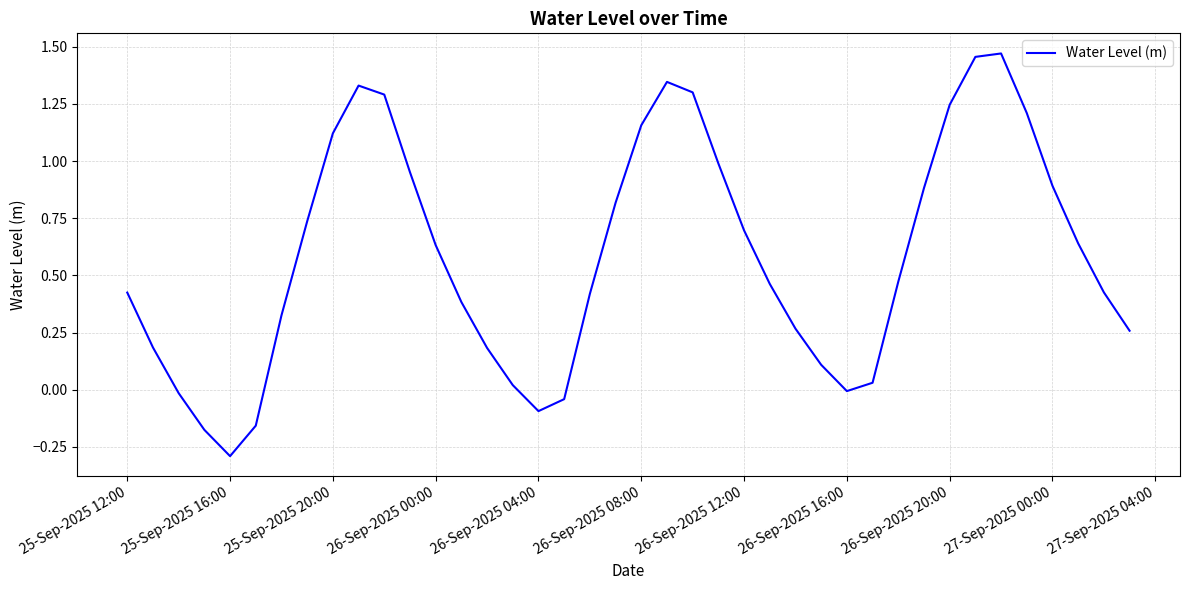

Is this an area chart (filled region under the line)?

No